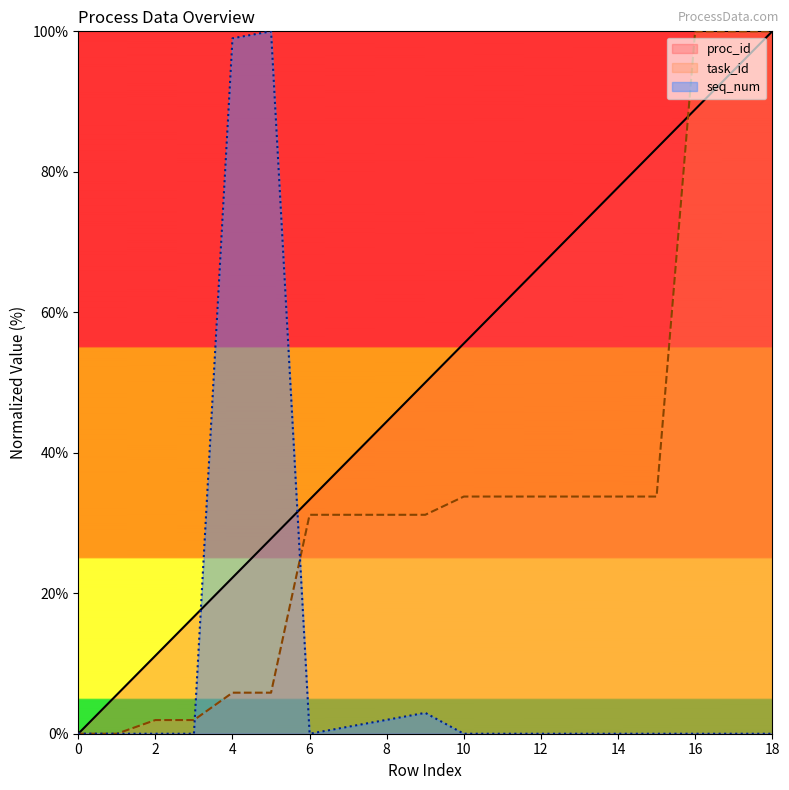

True or false: task_id and seq_num cross at least once.

True